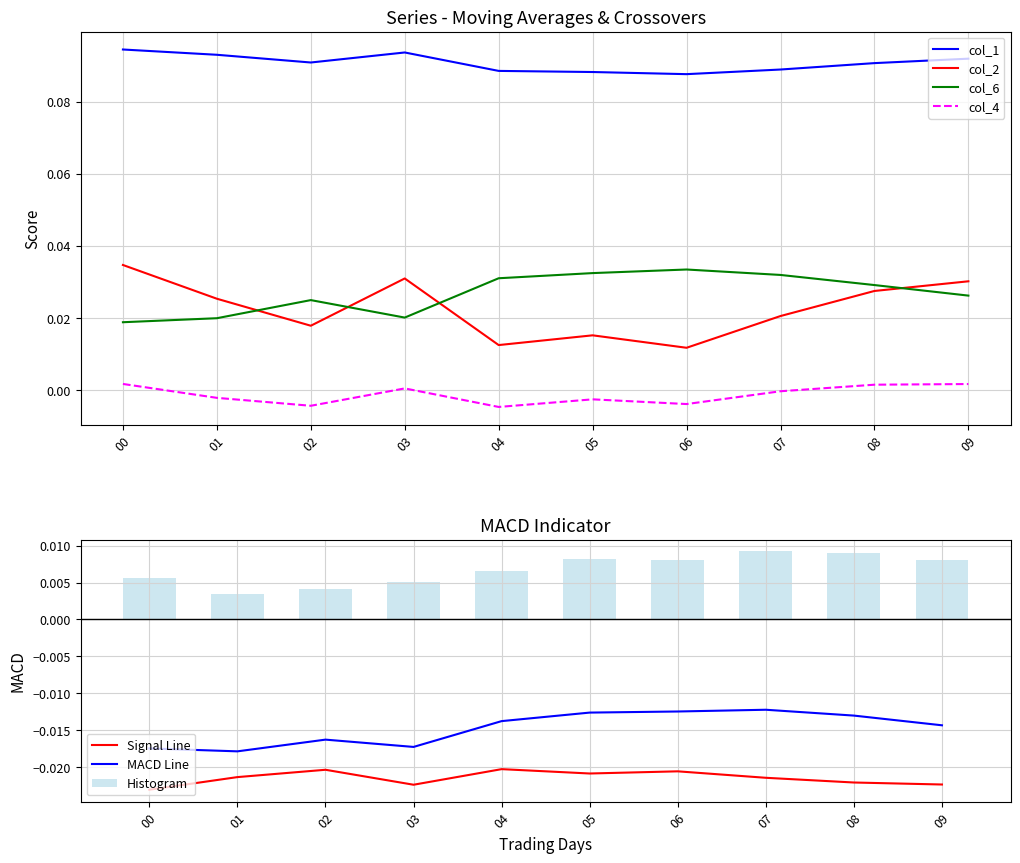

True or false: col_4 has a value of -0.0 at 07.

True